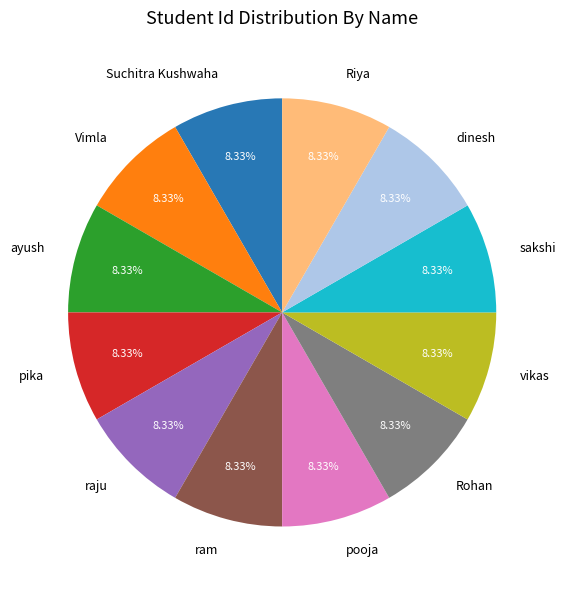

Is the sum of ayush and Rohan greater than half?

No